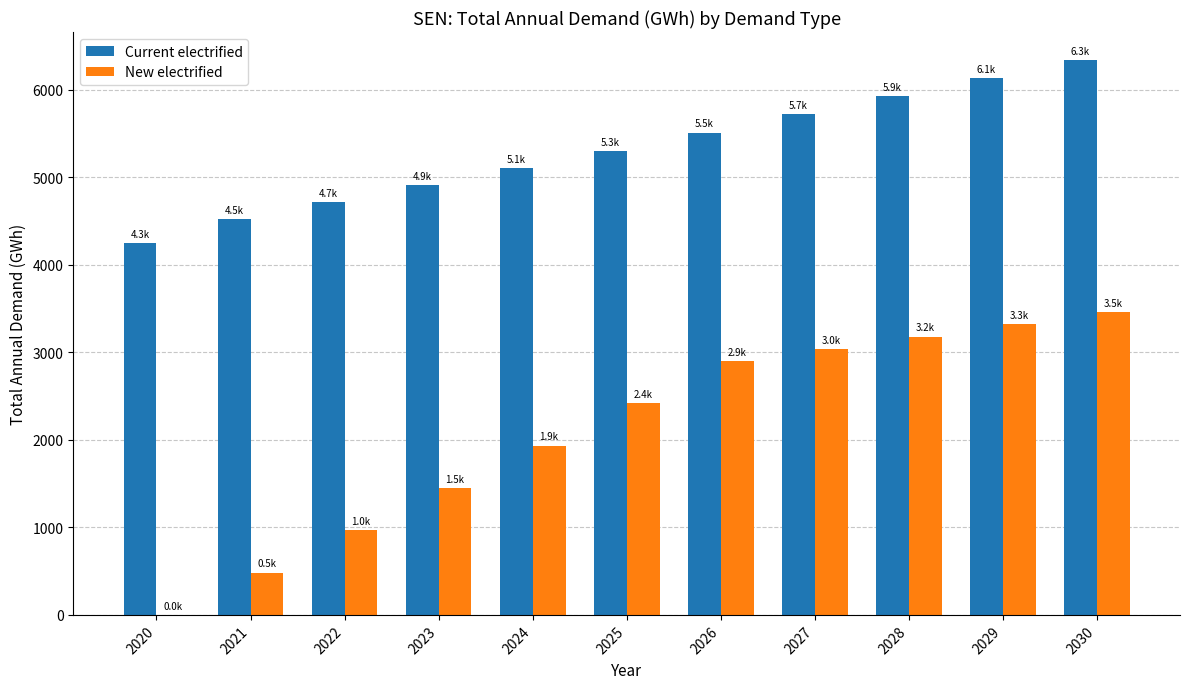

Does the chart contain stacked bars?

No